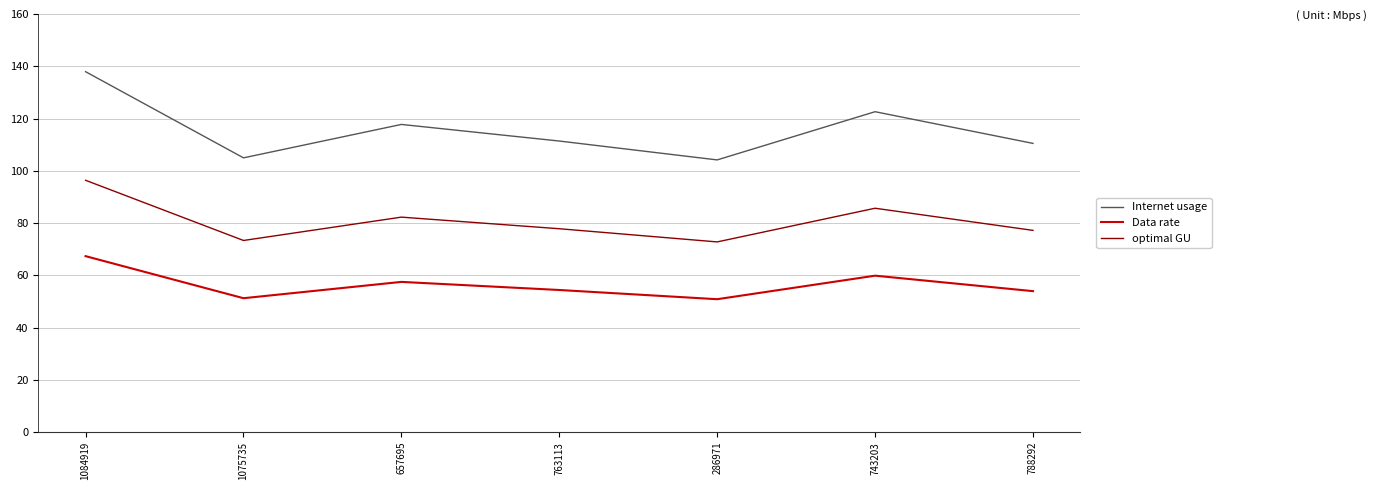

True or false: Data rate and optimal GU intersect in this chart.

False